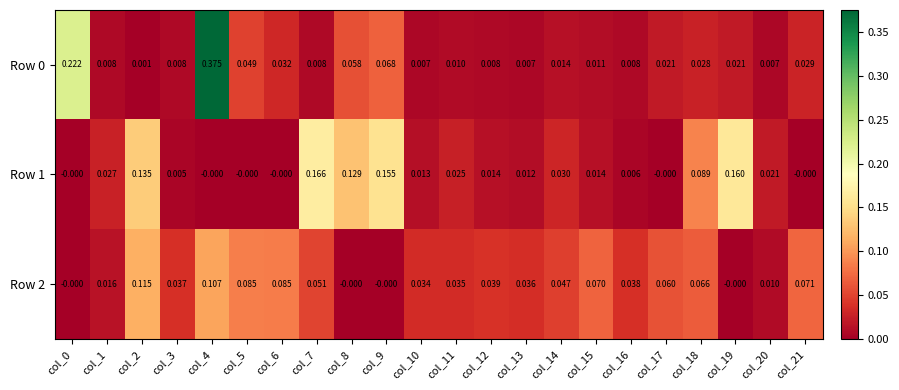

How many distinct data groups are displayed?

3